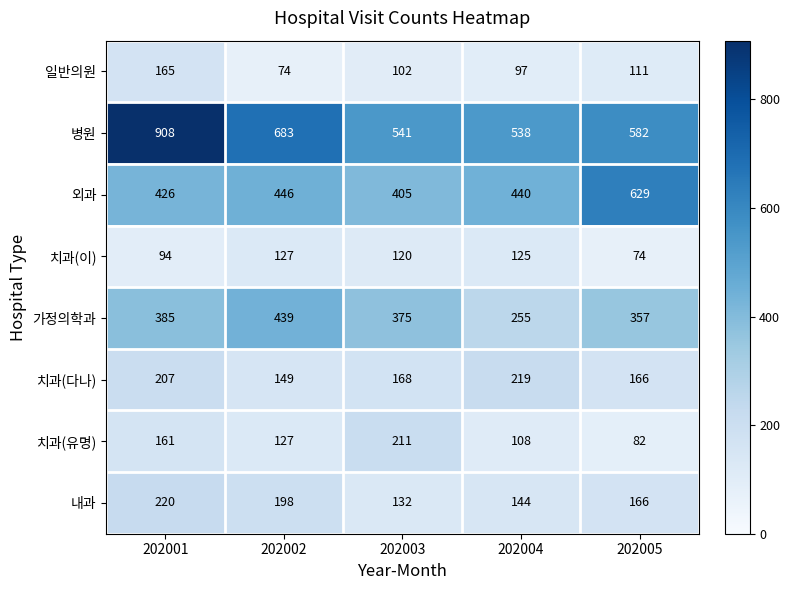

At which category is the sum across all series the highest?

202001